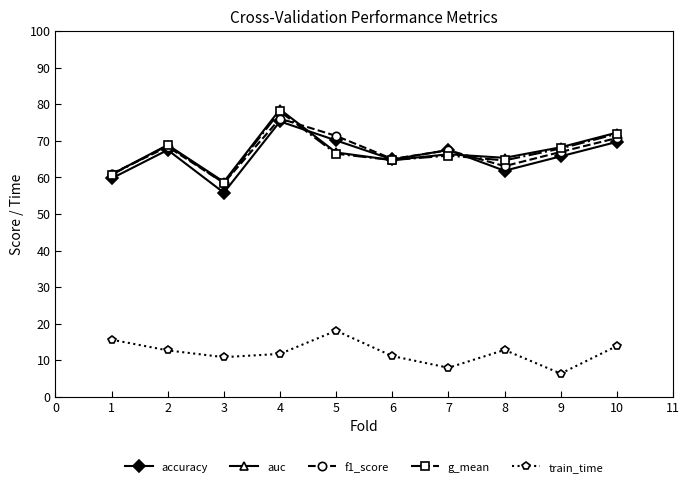

Does the chart have visible grid lines?

No